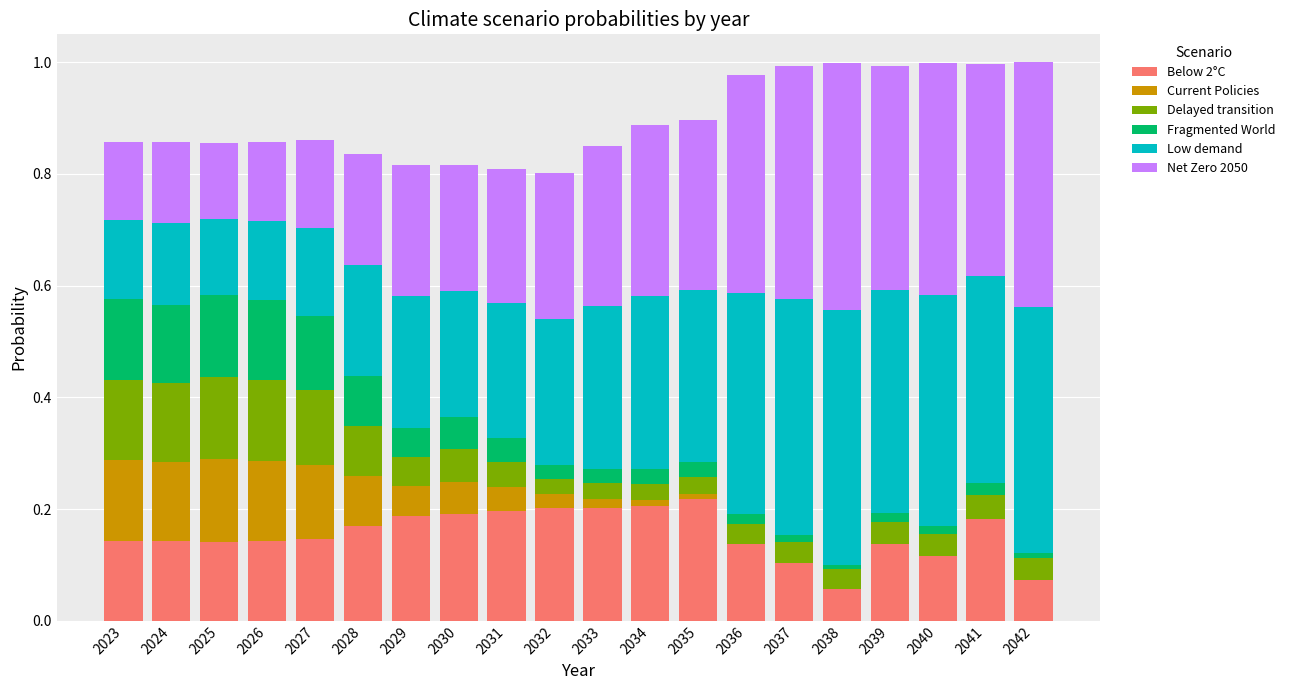

Does the chart contain stacked bars?

Yes